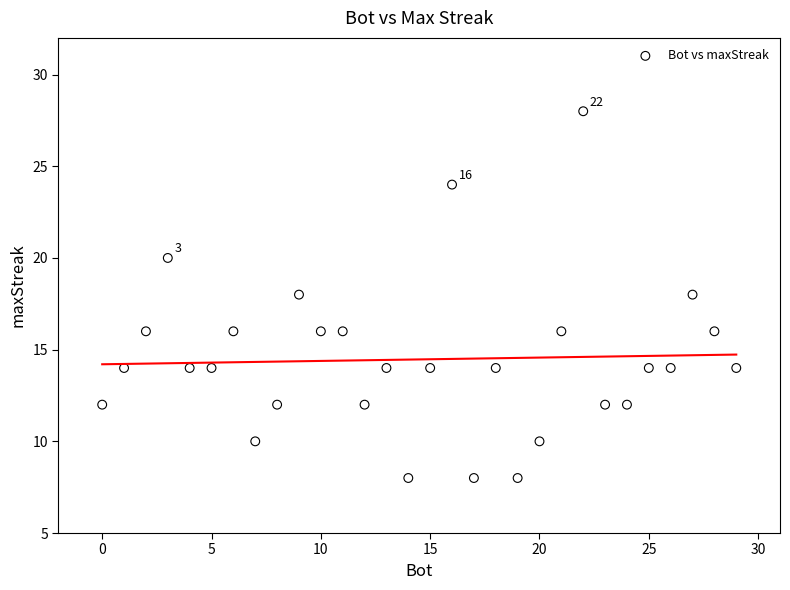

What is the range of Y values (max minus min)?

20